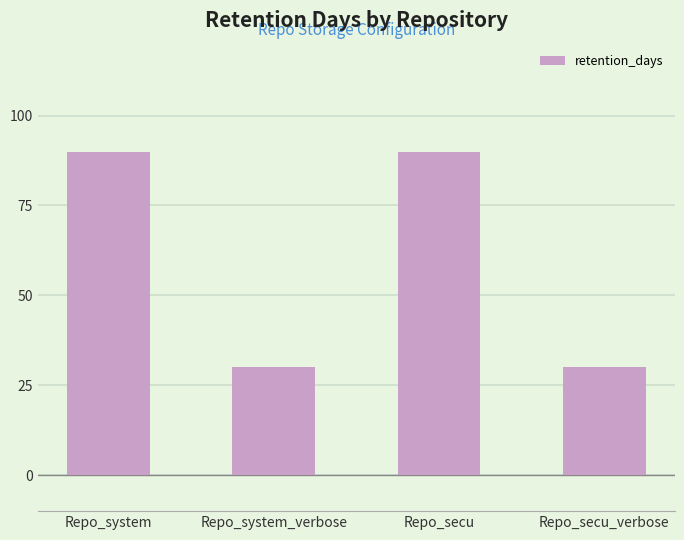

How many categories are shown in the chart?

4